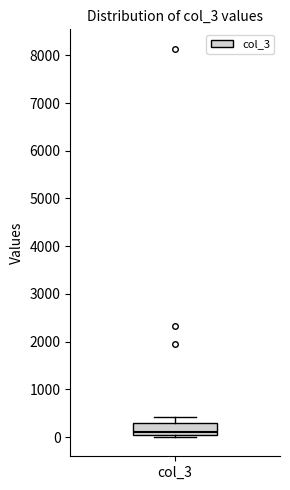

Where does the median line of the box for col_3 sit on the y-axis? The values are not printed on the chart, so give them approximately, as read against the axis.

100